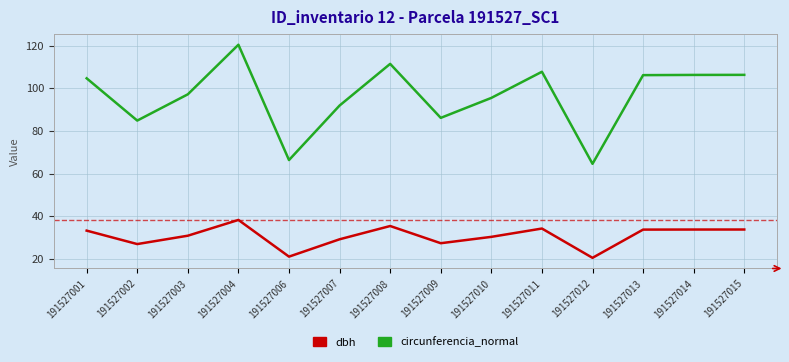

True or false: circunferencia_normal and dbh cross at least once.

False